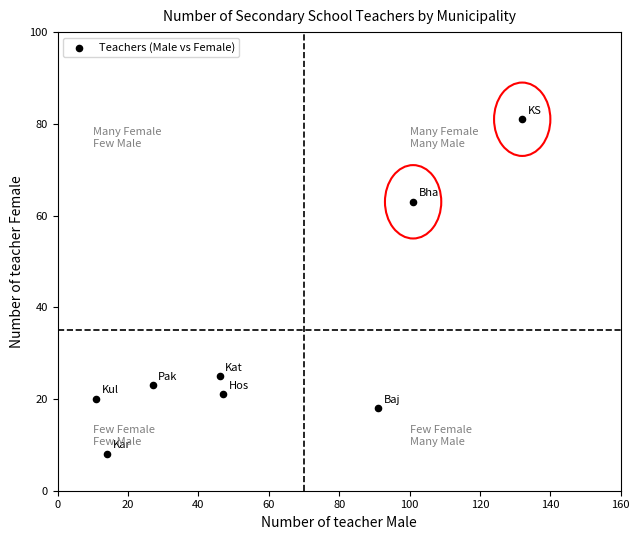

What is the range of Y values (max minus min)?

73